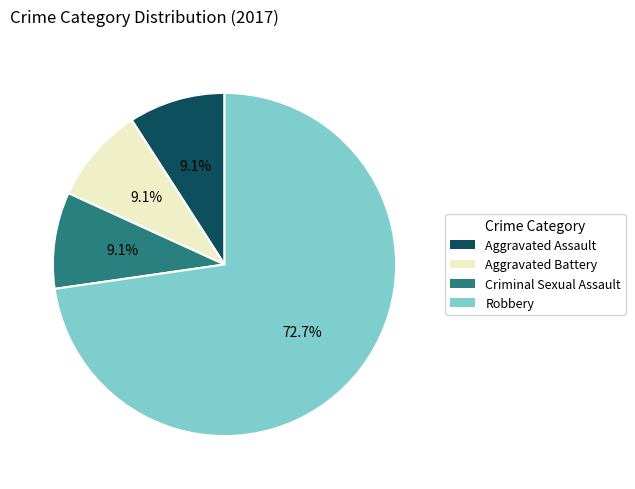

Which category has the biggest portion of the pie?

Robbery